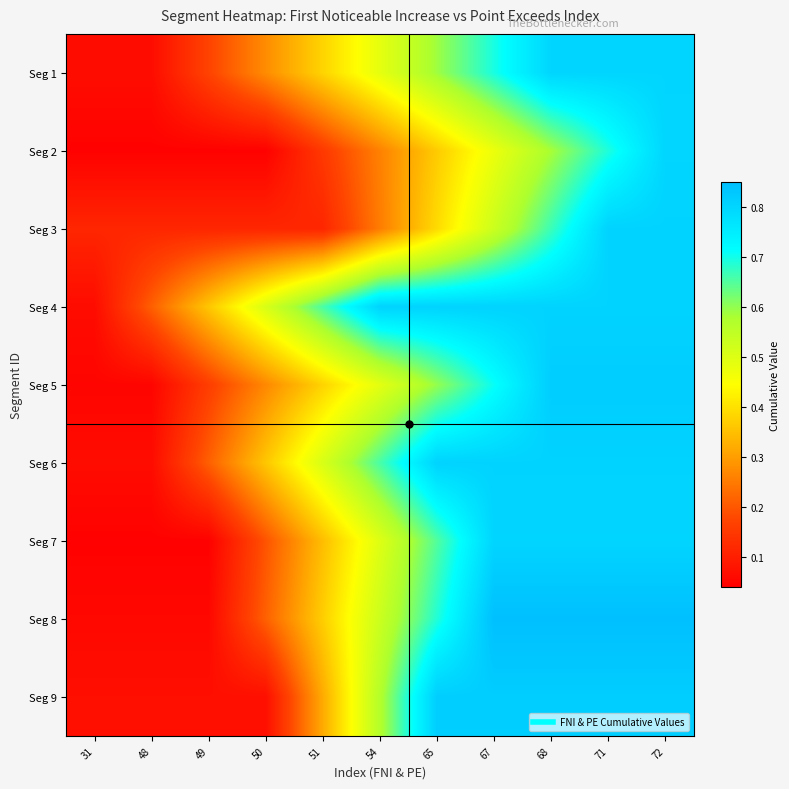

Reading right to left, extract all data points from this chart.

row_0: 0.8	0.8	0.8	0.7	0.6	0.5	0.4	0.3	0.2	0.1	0.1
row_1: 0.8	0.7	0.6	0.5	0.4	0.3	0.2	0.0	0.0	0.0	0.0
row_2: 0.8	0.8	0.7	0.5	0.4	0.3	0.1	0.1	0.1	0.1	0.1
row_3: 0.8	0.8	0.8	0.8	0.8	0.8	0.7	0.5	0.4	0.2	0.1
row_4: 0.8	0.8	0.8	0.7	0.6	0.5	0.4	0.3	0.2	0.1	0.1
row_5: 0.8	0.8	0.8	0.8	0.8	0.7	0.5	0.4	0.2	0.1	0.1
row_6: 0.8	0.8	0.8	0.8	0.7	0.5	0.3	0.2	0.0	0.0	0.0
row_7: 0.8	0.8	0.8	0.8	0.7	0.5	0.4	0.2	0.1	0.1	0.1
row_8: 0.8	0.8	0.8	0.8	0.8	0.6	0.3	0.1	0.1	0.1	0.1